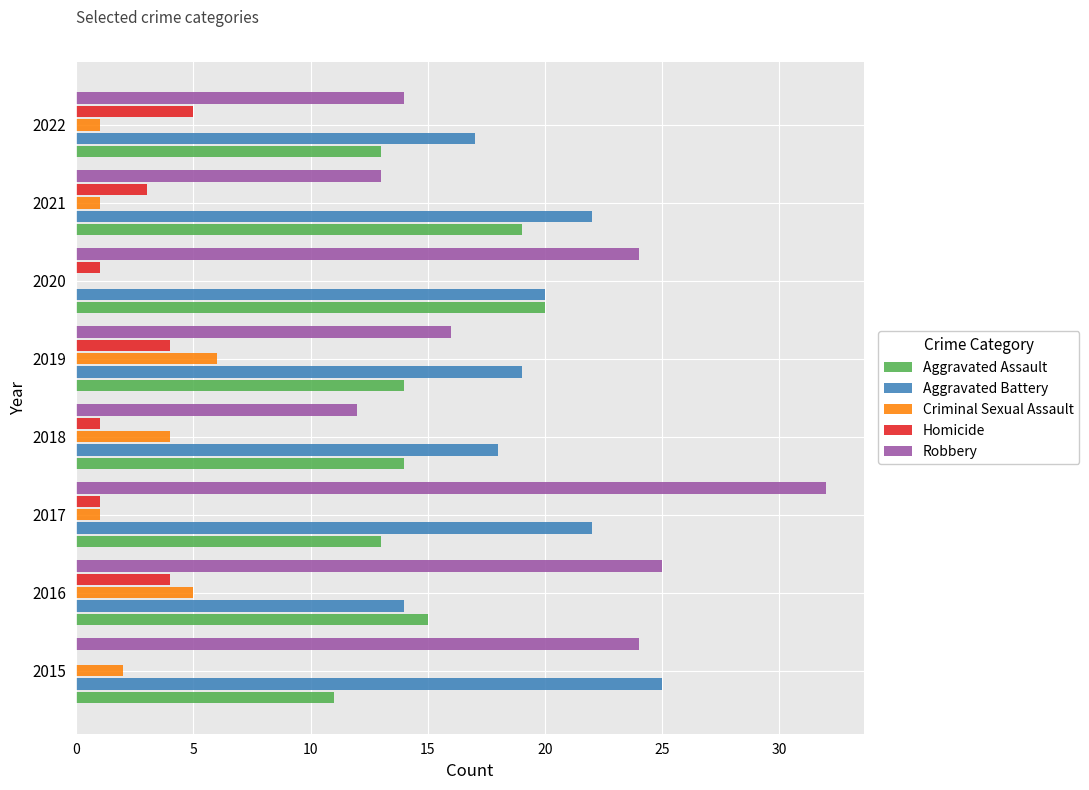

True or false: Homicide has a value of 1 at 2017.

True